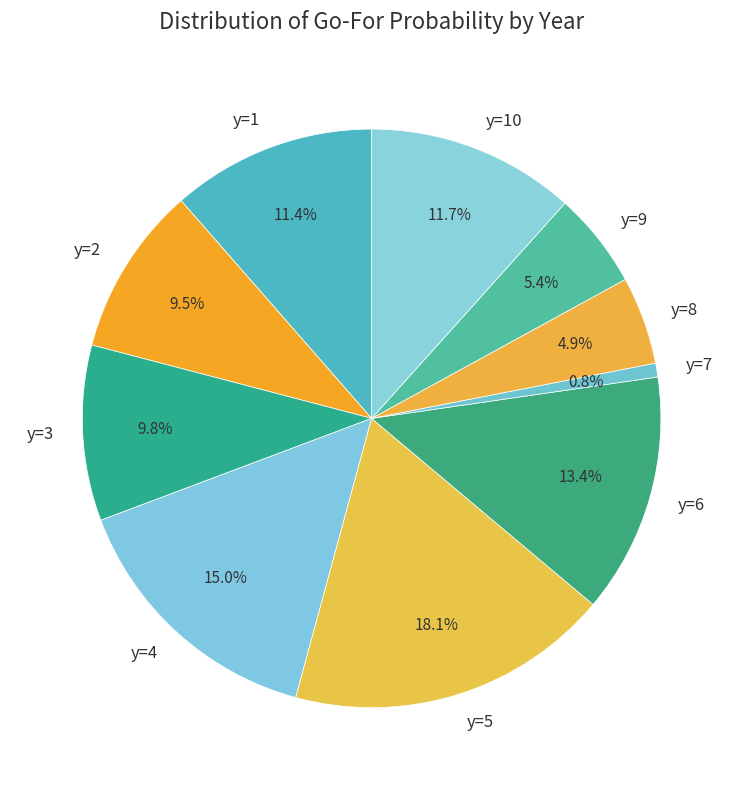

To the nearest percent, what is the average slice percentage?

10%